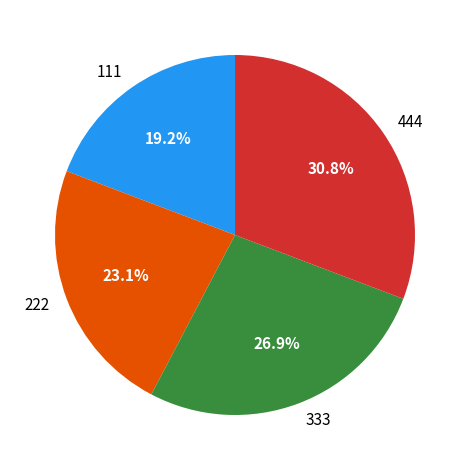

Between 333 and 222, which is larger?

333